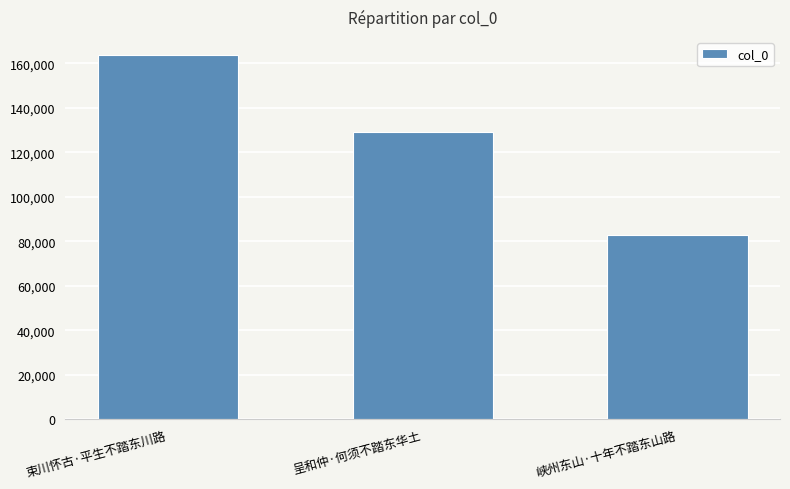

How many values are below 129083?

1